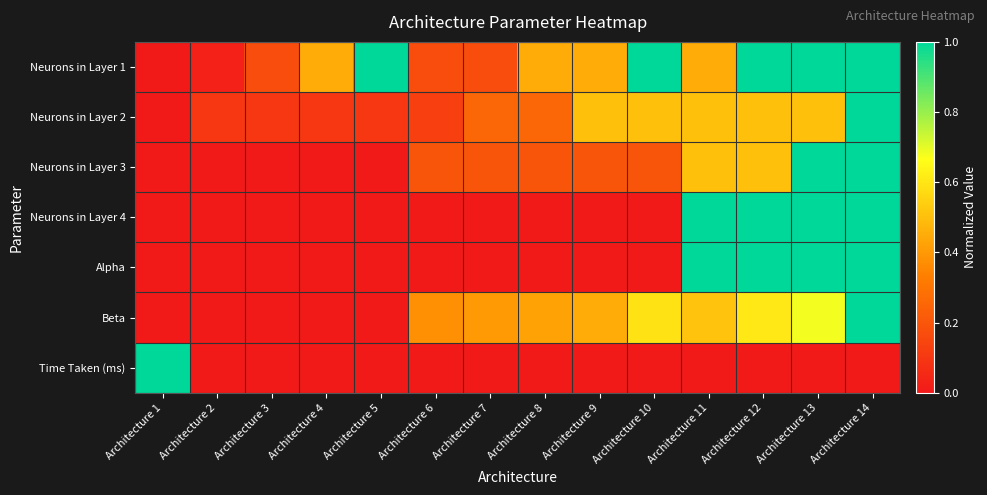

How many categories are shown in the chart?

14